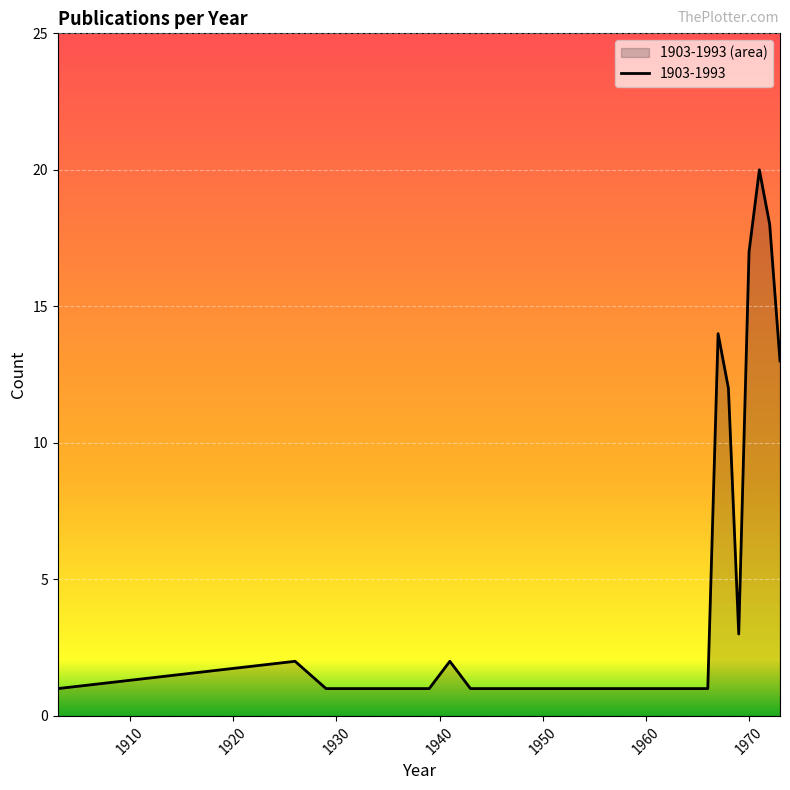

Rank the categories by value from highest to lowest.

1971, 1972, 1970, 1967, 1973, 1968, 1969, 1926, 1941, 1903, 1929, 1937, 1939, 1943, 1945, 1960, 1961, 1963, 1965, 1966